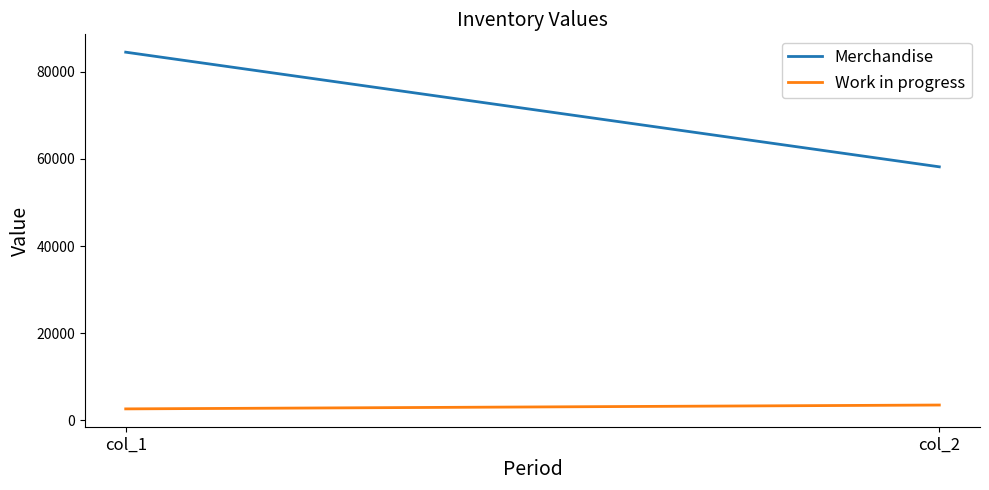

Reading left to right, list all the values displayed in this chart.

Merchandise: 84497	58187
Work in progress: 2641	3526